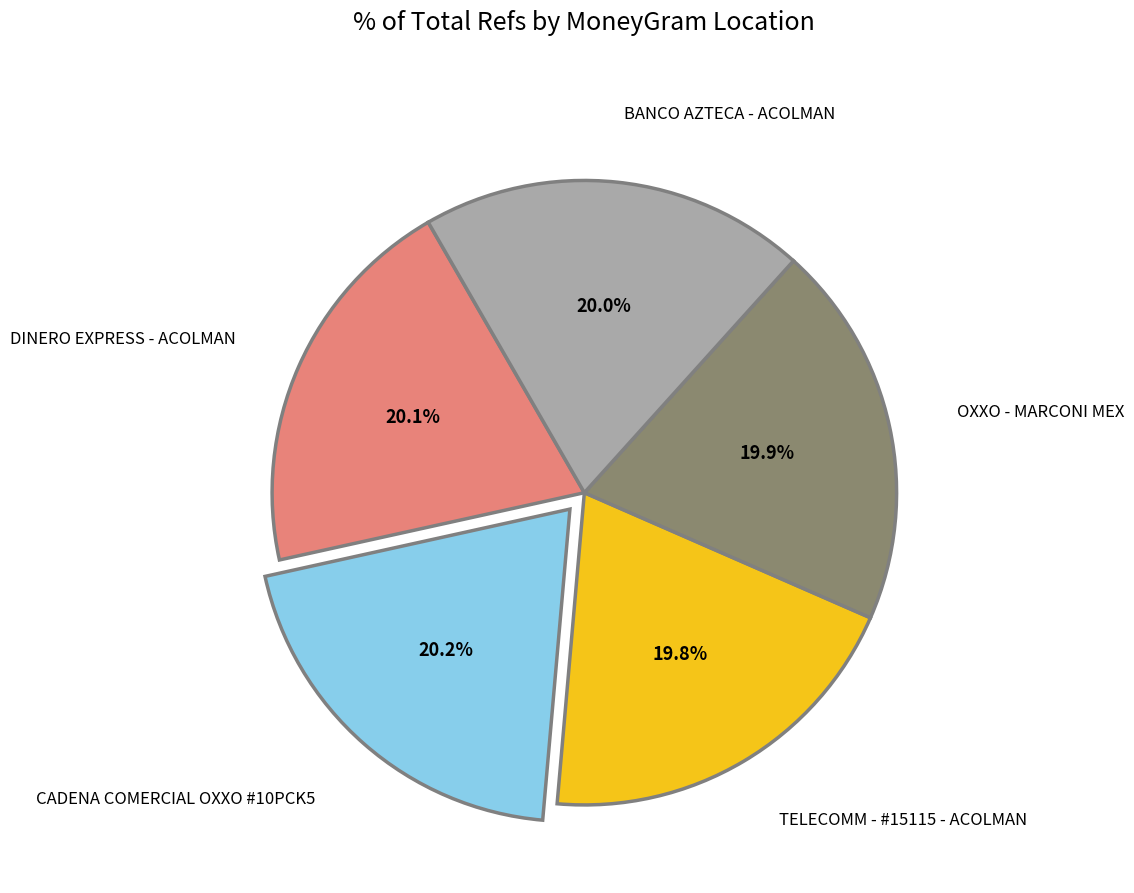

Does any single category account for the majority?

No